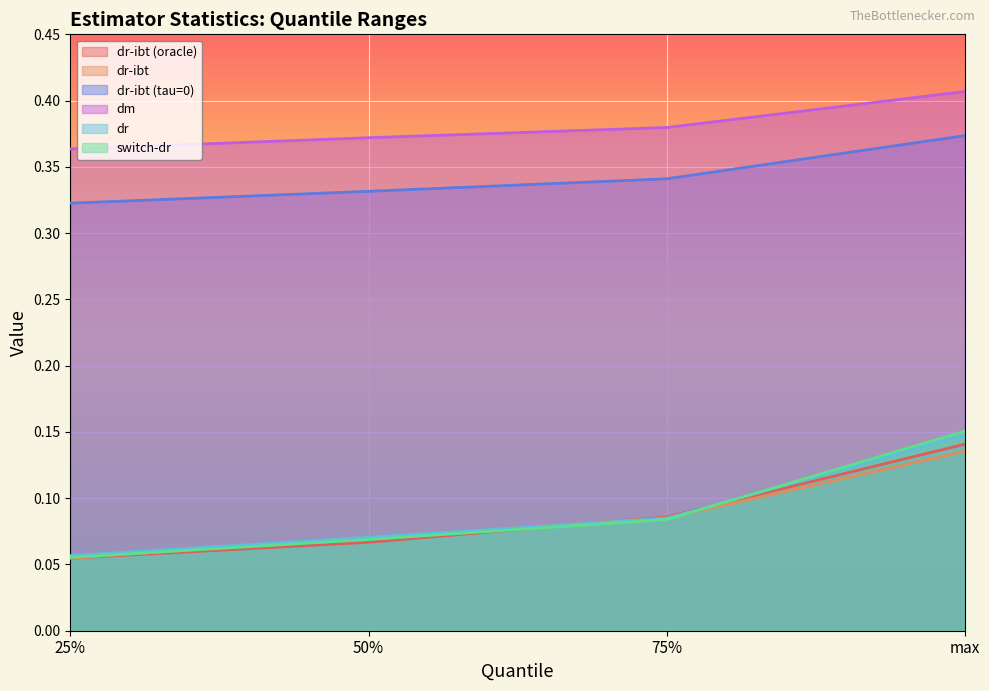

Read the dr-ibt value at 50%.

0.1